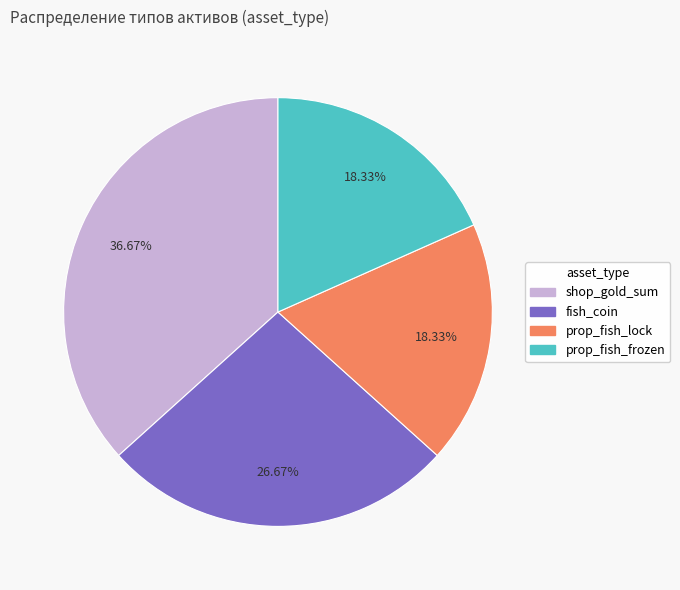

What is the ratio of the value at fish_coin to the value at shop_gold_sum?

0.7